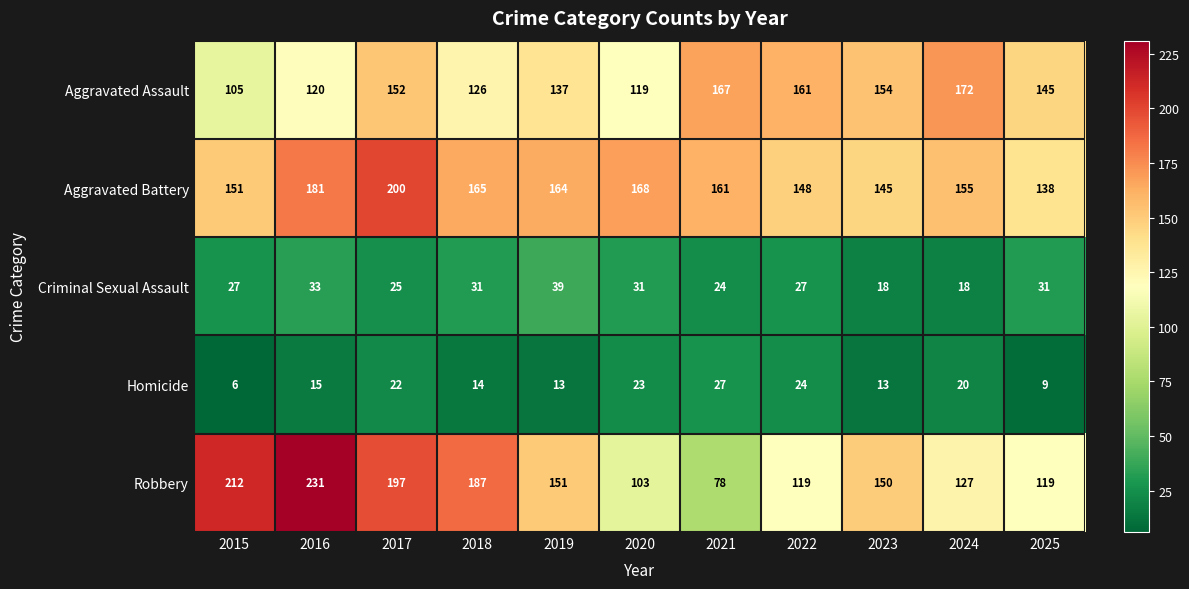

Between 2021 and 2025, which series saw the biggest shift?

Robbery